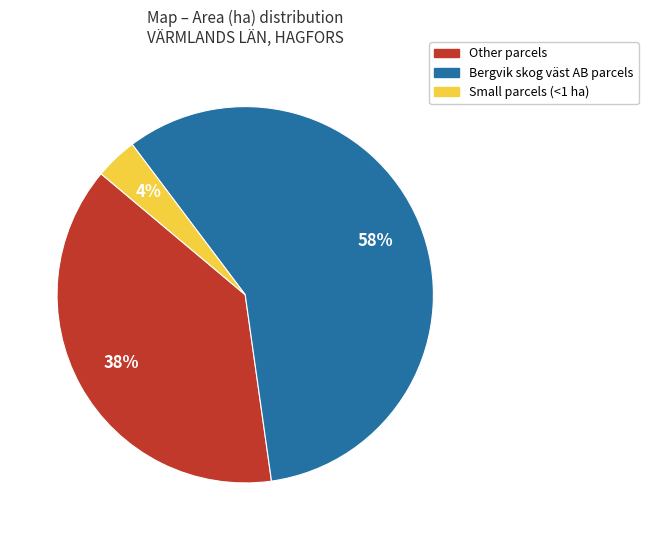

To the nearest percent, what is the average slice percentage?

33%